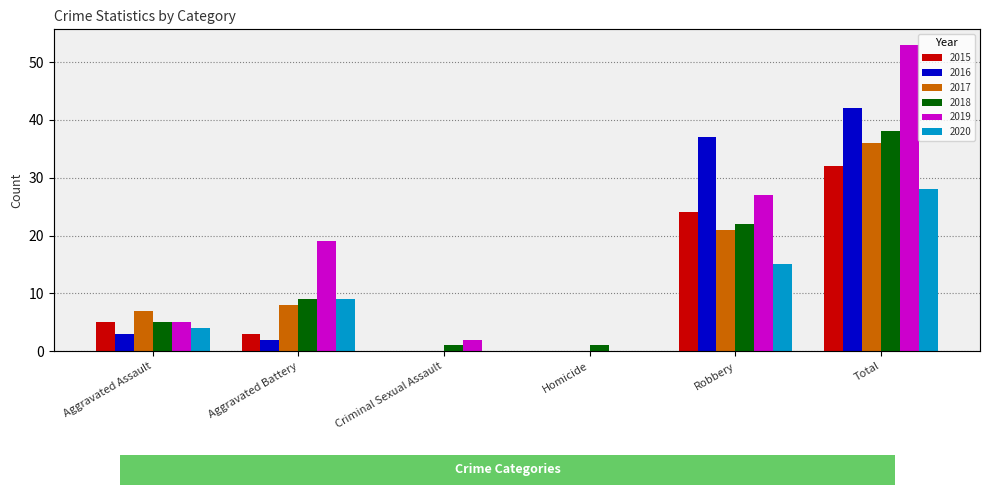

What is the difference between the highest and lowest values at Robbery?

22